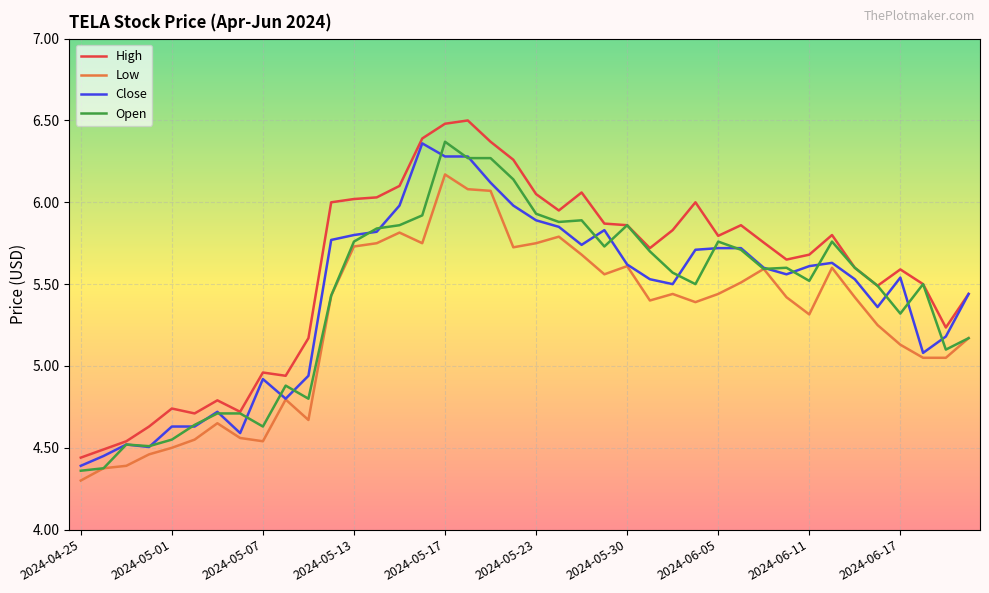

Which series has the largest total across all categories?

High